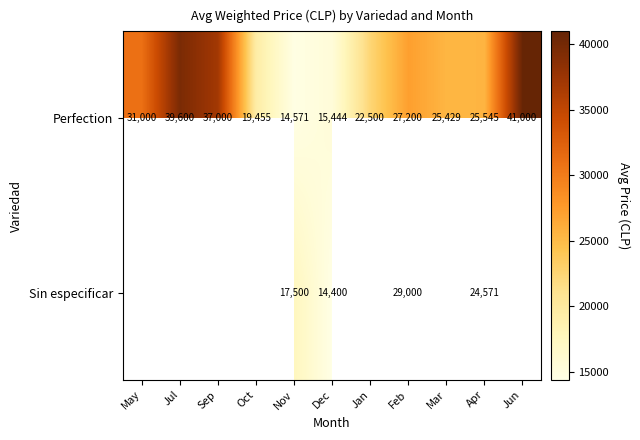

How many categories are shown in the chart?

11